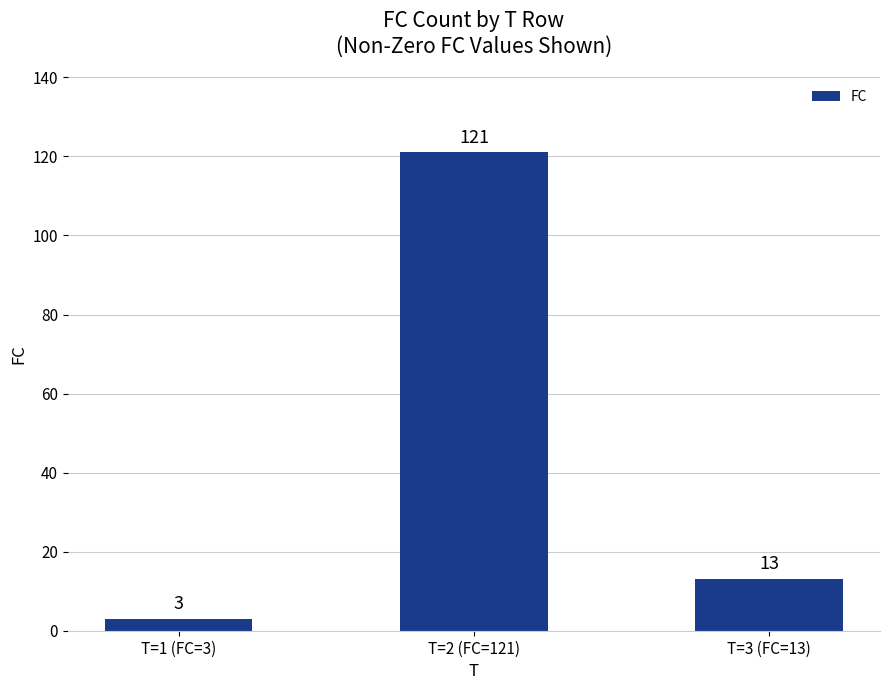

What is the label of the 1st bar from the right?

T=3 (FC=13)